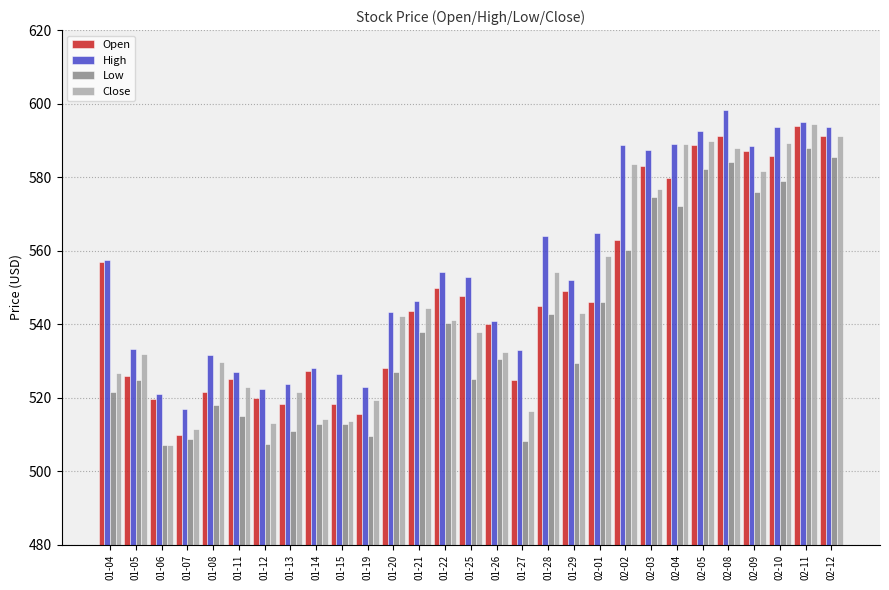

At which category is the sum across all series the highest?

02-11